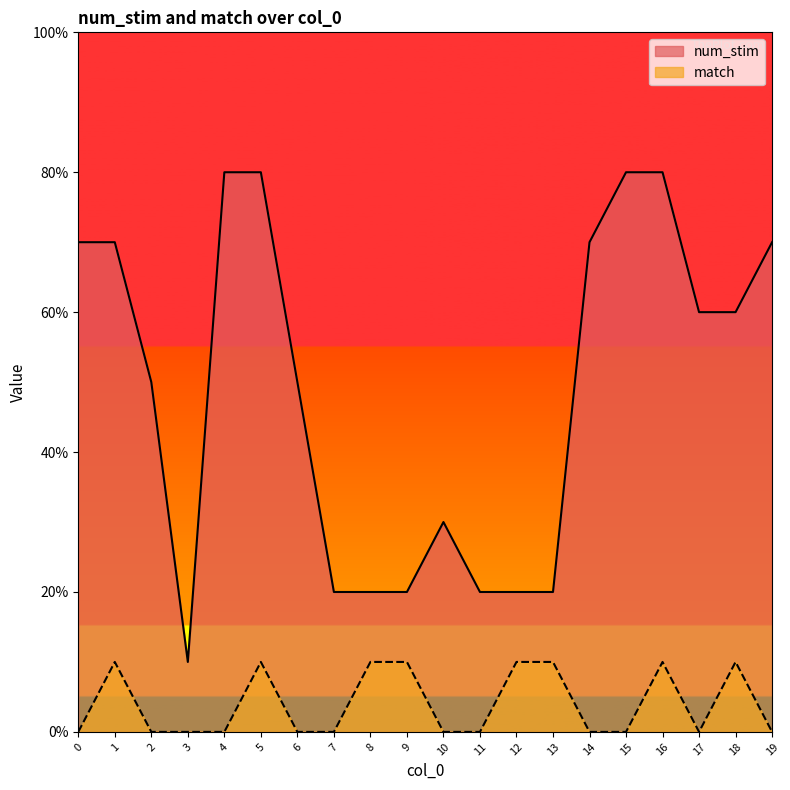

True or false: match has more than 2 interior local peaks.

True